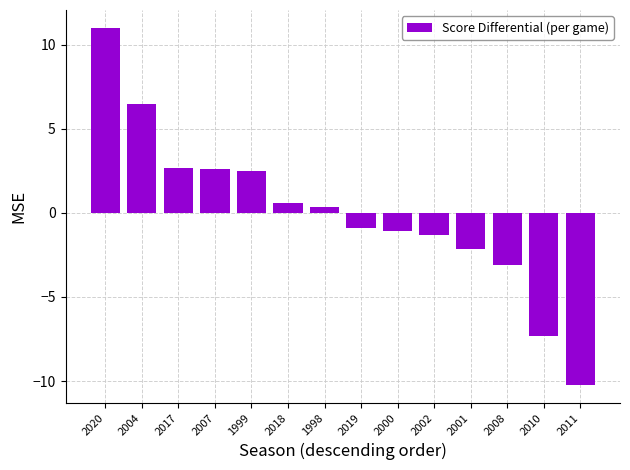

At which category does the chart reach its minimum across all series?

2011